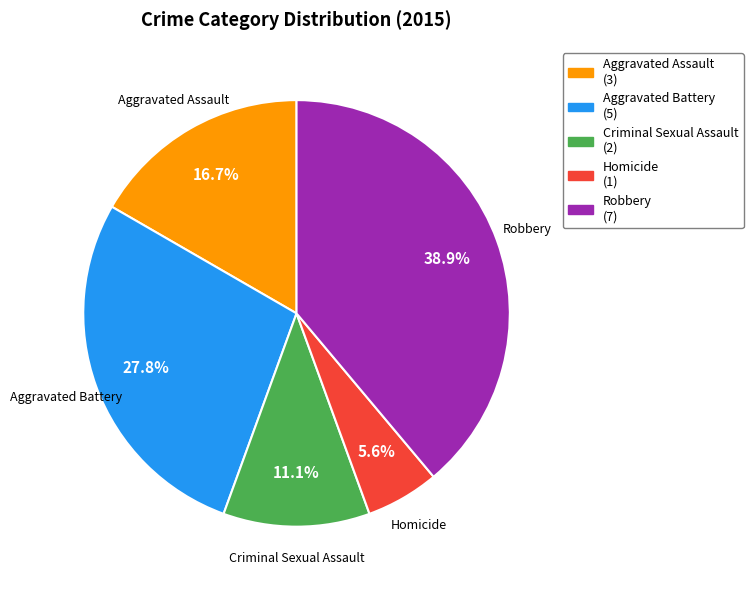

Is the sum of Homicide and Robbery greater than half?

No